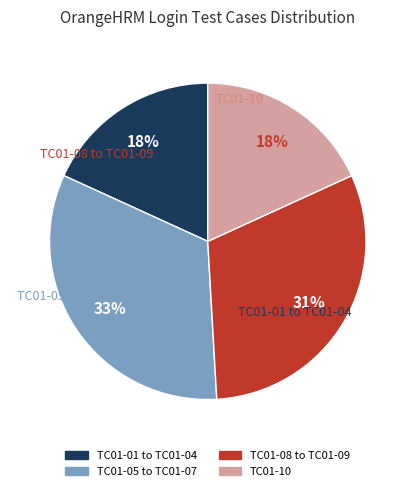

Count the number of slices in the pie.

4